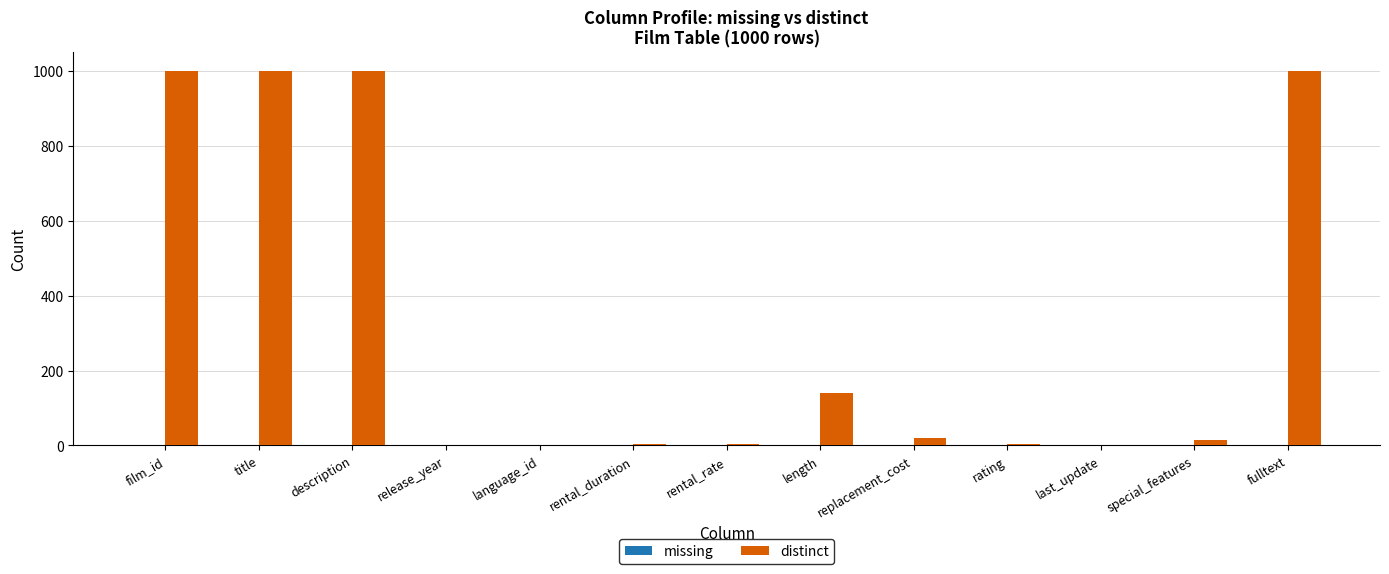

What is the sum of all values?

4192